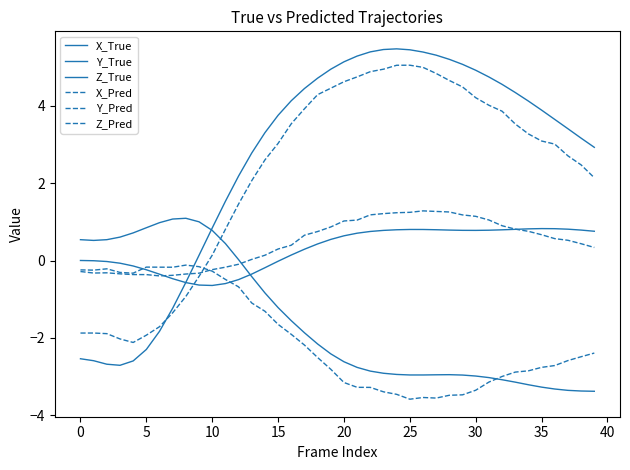

Which label corresponds to the largest value in the chart?

24